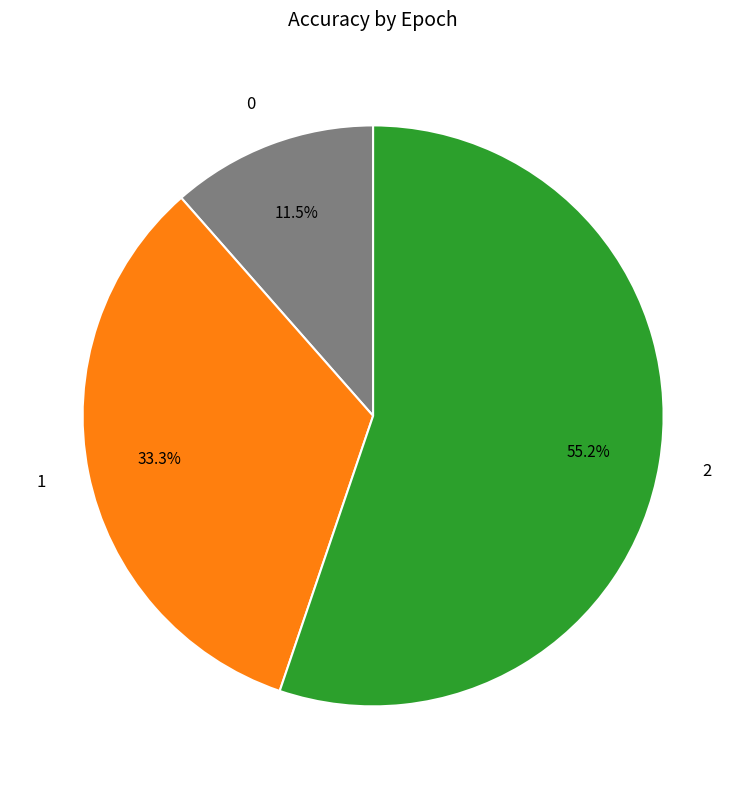

The 2 slice represents 55% of the pie. True or false?

True